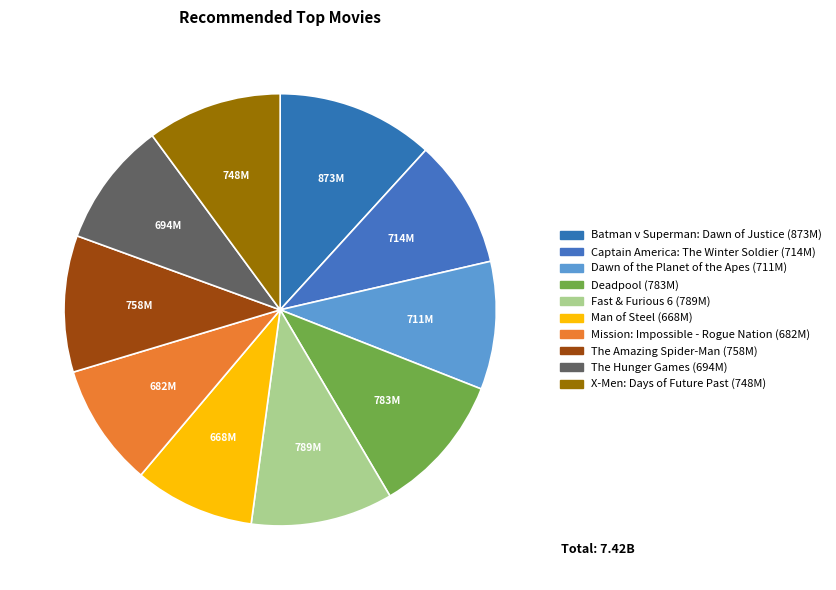

How many slices are in this pie chart?

10